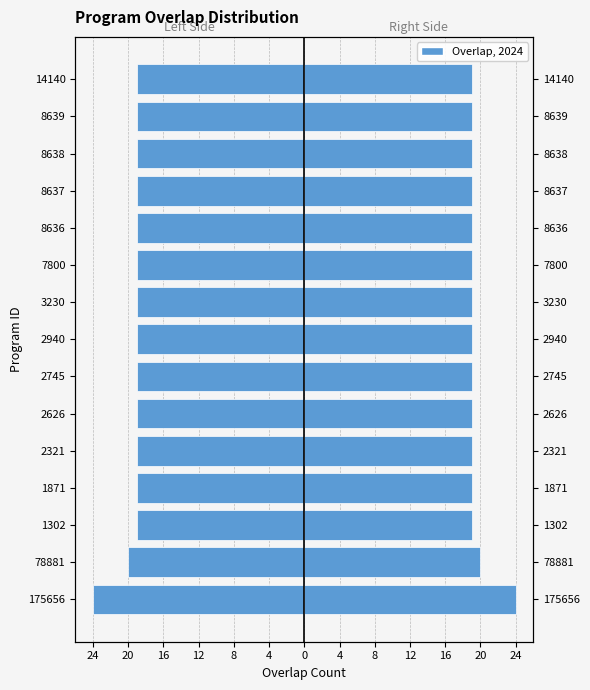

What is the value of the program id (right) bar at the 2nd from the left?

20